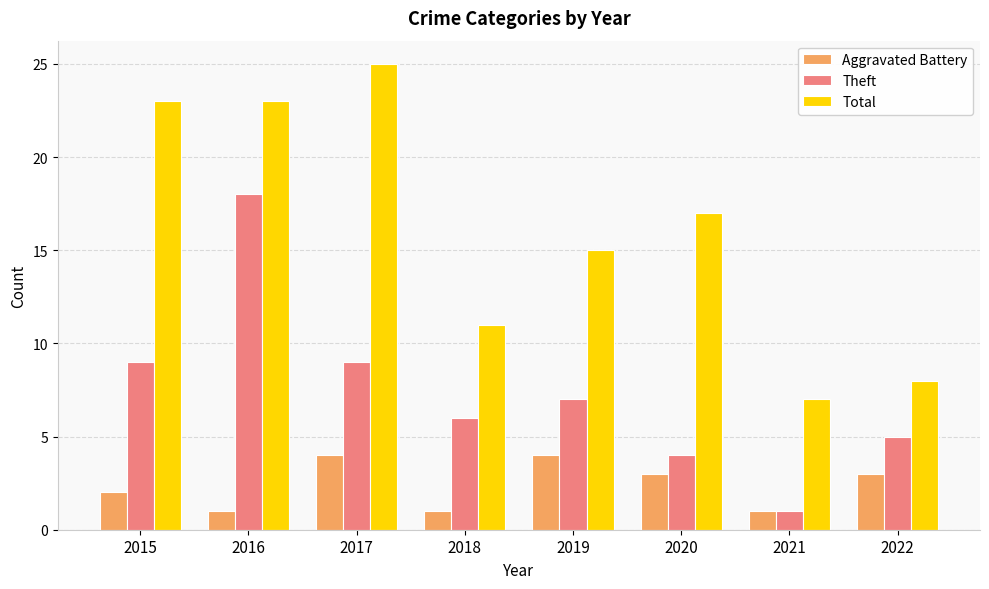

The Aggravated Battery series shows 6 at 2017. True or false?

False